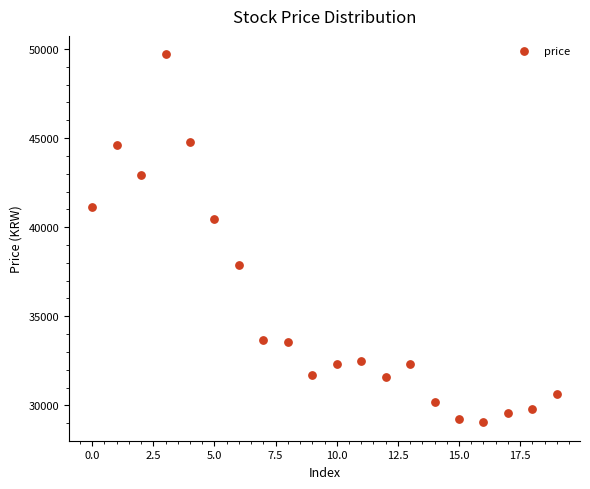

What Y value in the scatter plot is closest to 39375?

40450